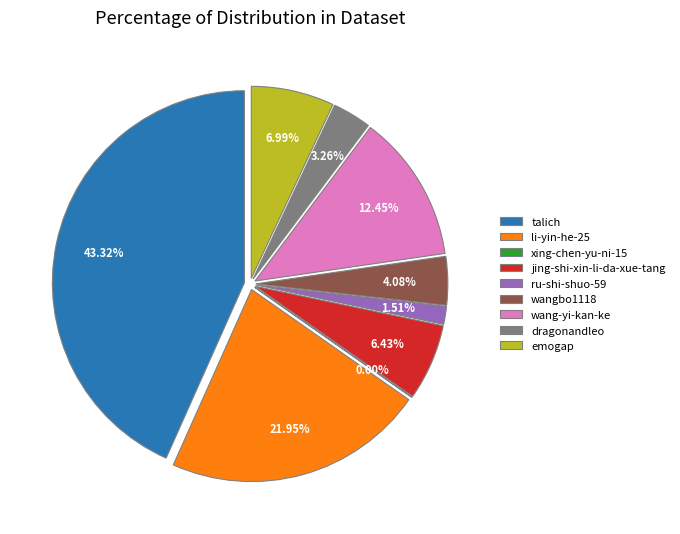

Does li-yin-he-25 represent more than half of the total?

No